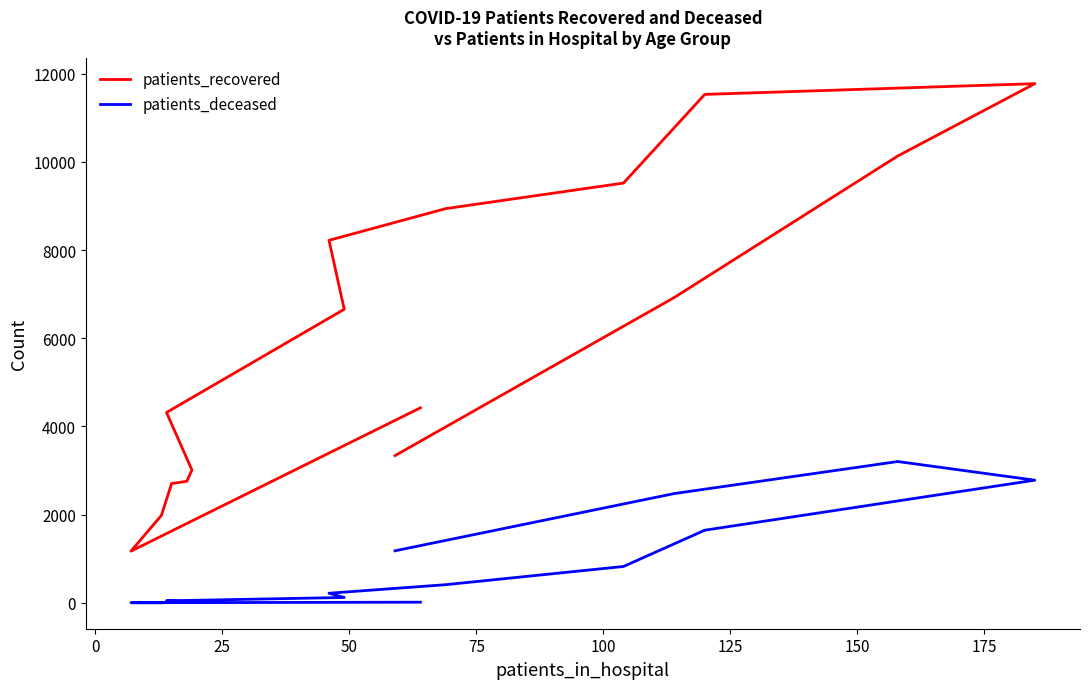

List the series in order of their overall mean, lowest first.

patients_deceased, patients_recovered